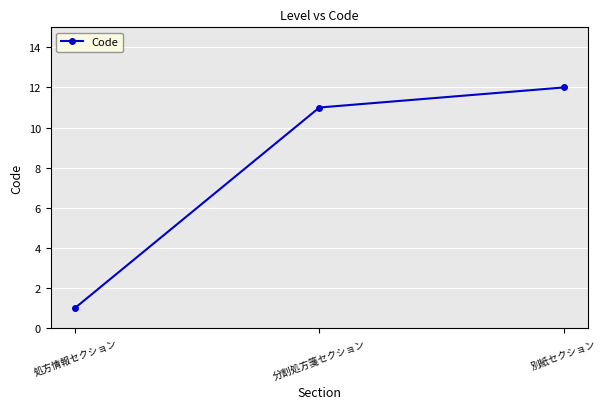

Does the chart display data point markers on the line(s)?

Yes